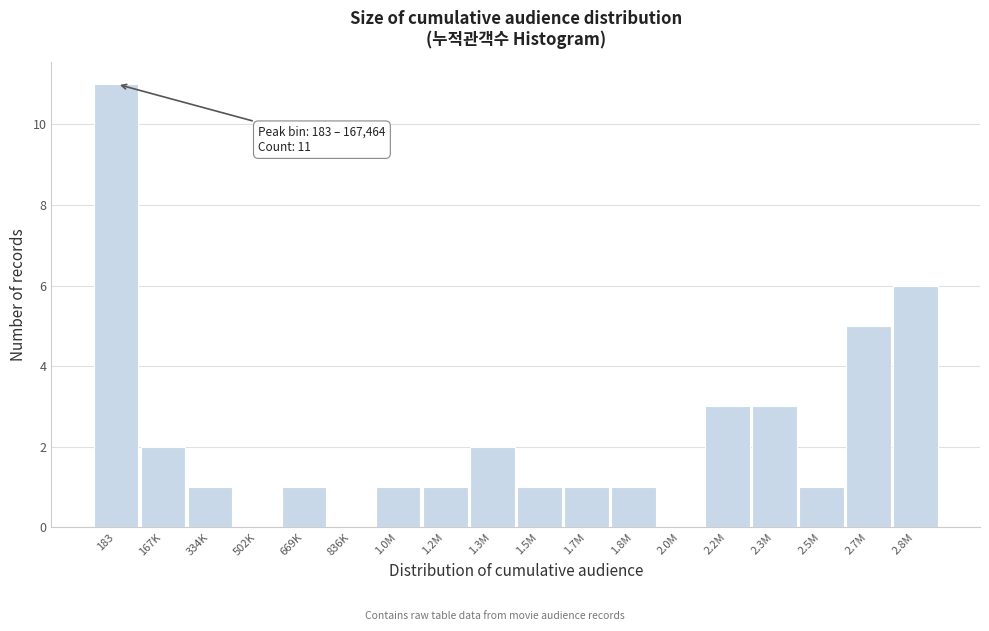

Reading left to right, what are all the values shown in this chart?

183=11	167K=2	334K=1	502K=0	669K=1	836K=0	1.0M=1	1.2M=1	1.3M=2	1.5M=1	1.7M=1	1.8M=1	2.0M=0	2.2M=3	2.3M=3	2.5M=1	2.7M=5	2.8M=6